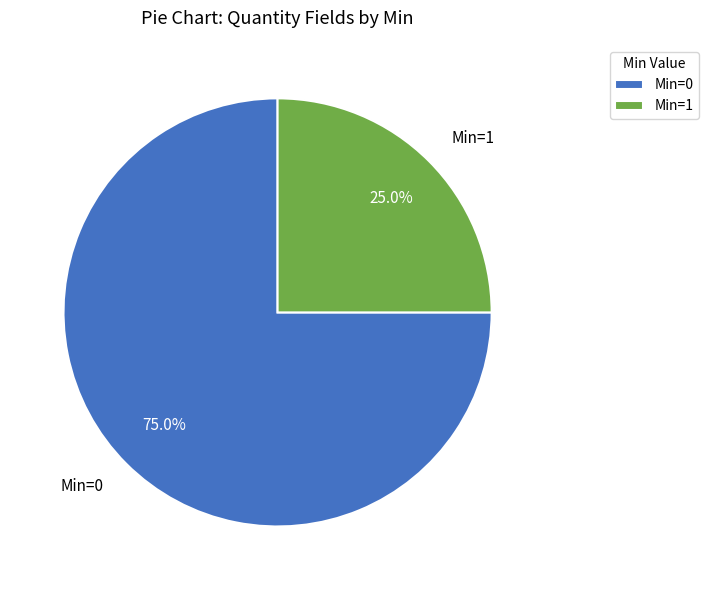

How much of the chart is everything except Min=0?

25.0%